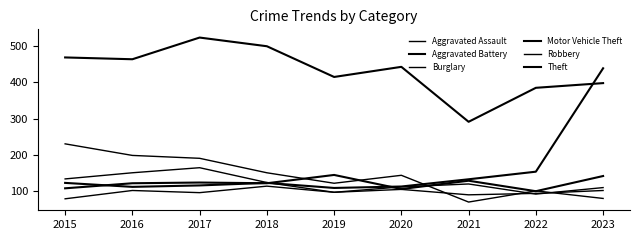

Which has a higher value, 2021 or 2015?

2021